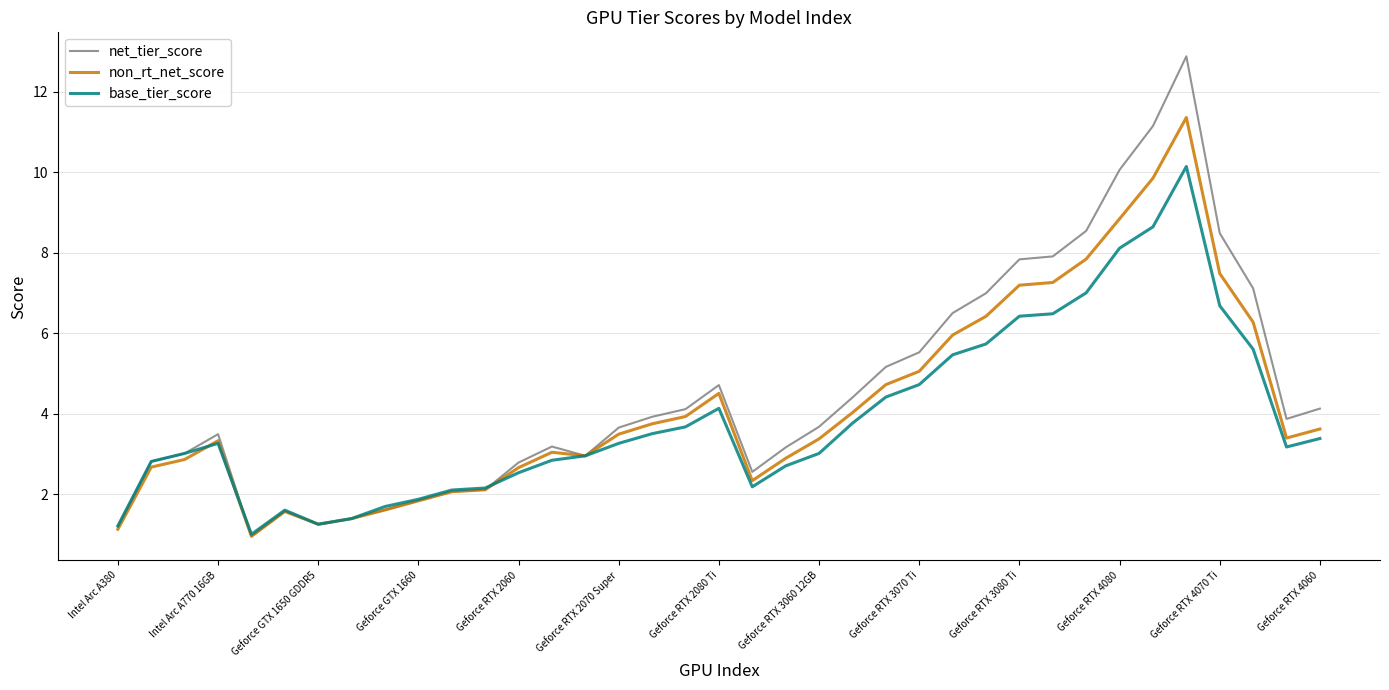

In non_rt_net_score, how many points are lower than both neighbors (excluding endpoints)?

5